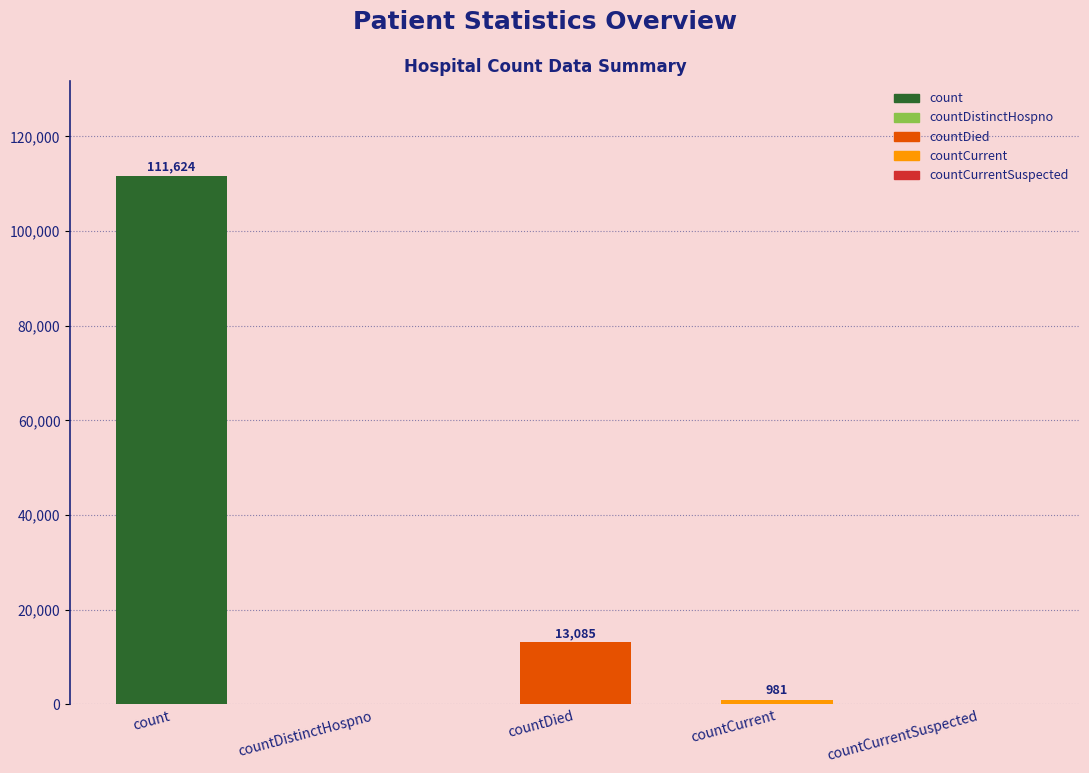

The value at countDistinctHospno is 0. True or false?

True